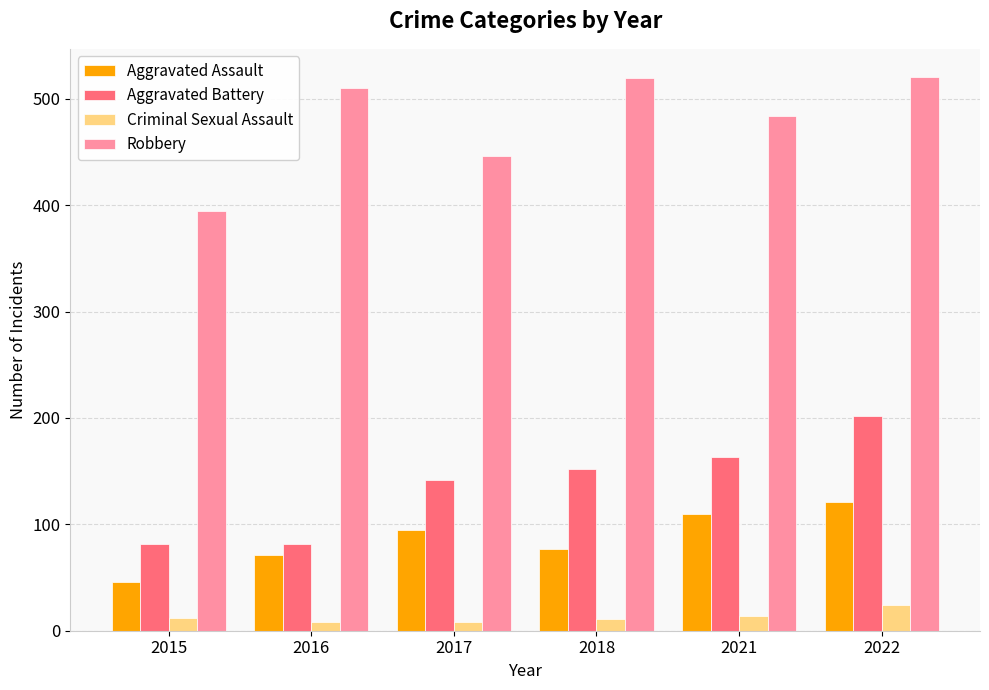

What is the value of the Aggravated Assault bar at the 1st from the left?

46